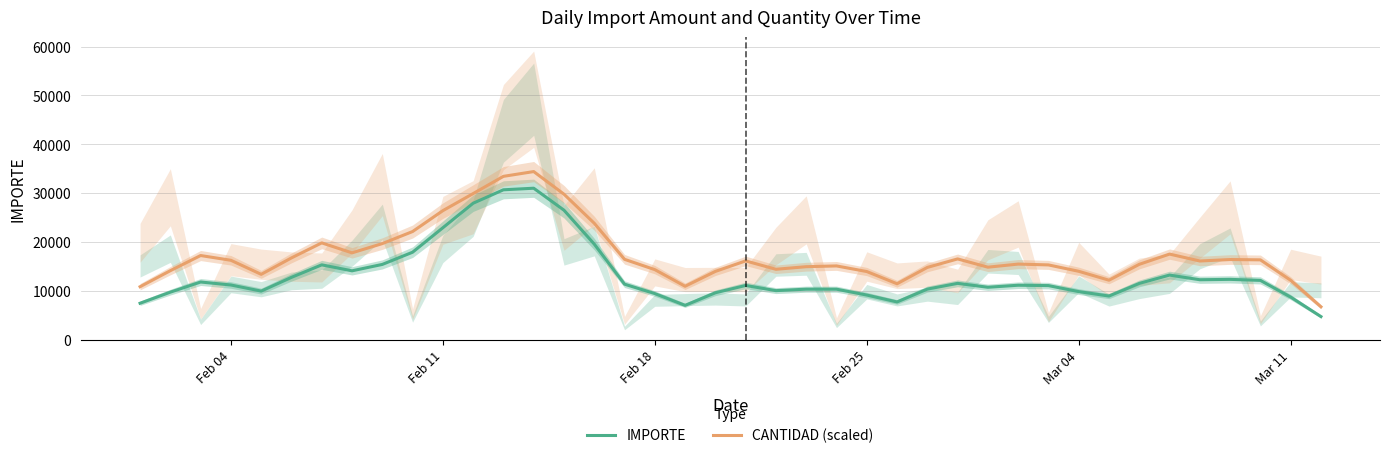

The value of CANTIDAD (scaled) at Mar 11 is 12191.6. True or false?

True